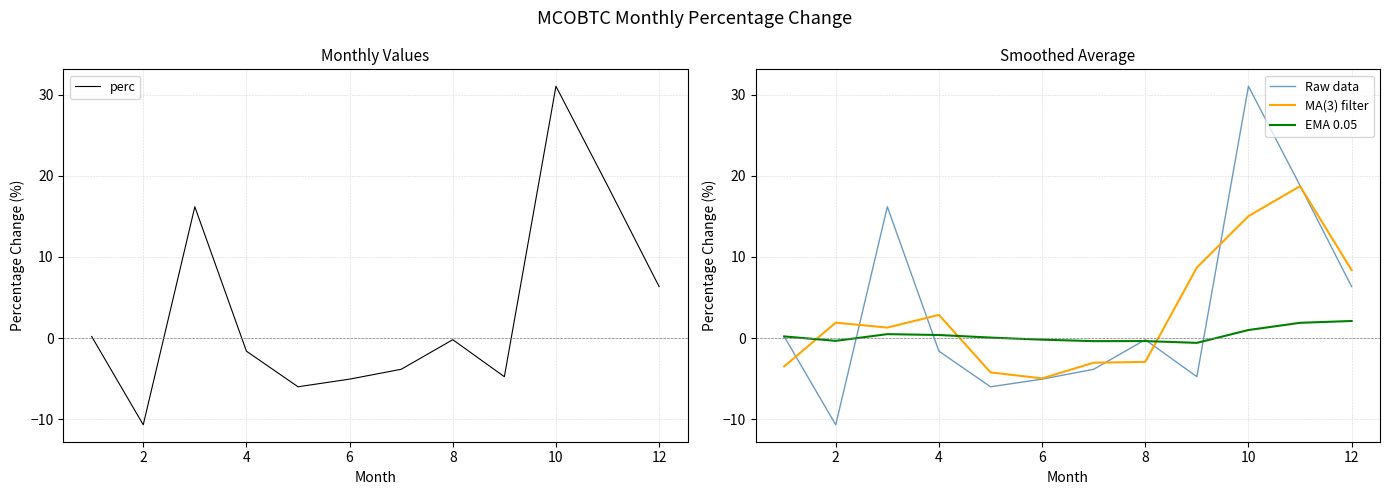

What are all the series names shown in the legend?

perc, Raw data, MA(3) filter, EMA 0.05